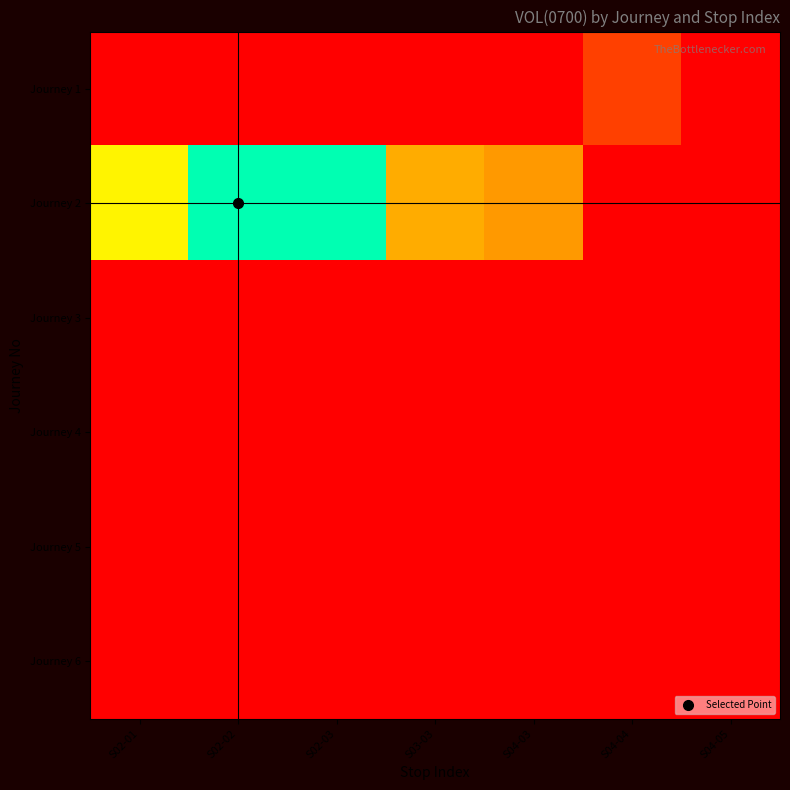

Which series has the widest spread of values?

Journey 2